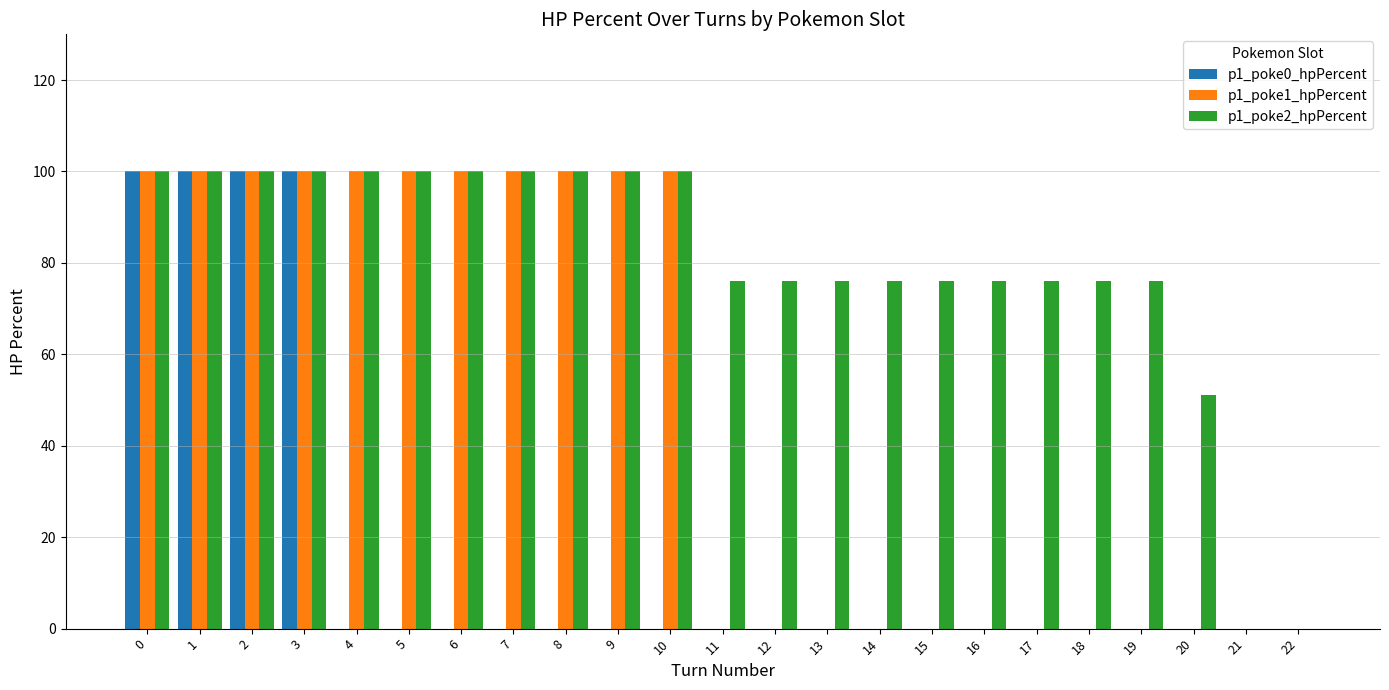

What is the approximate value of p1_poke0_hpPercent at 3, to the nearest 50?

100